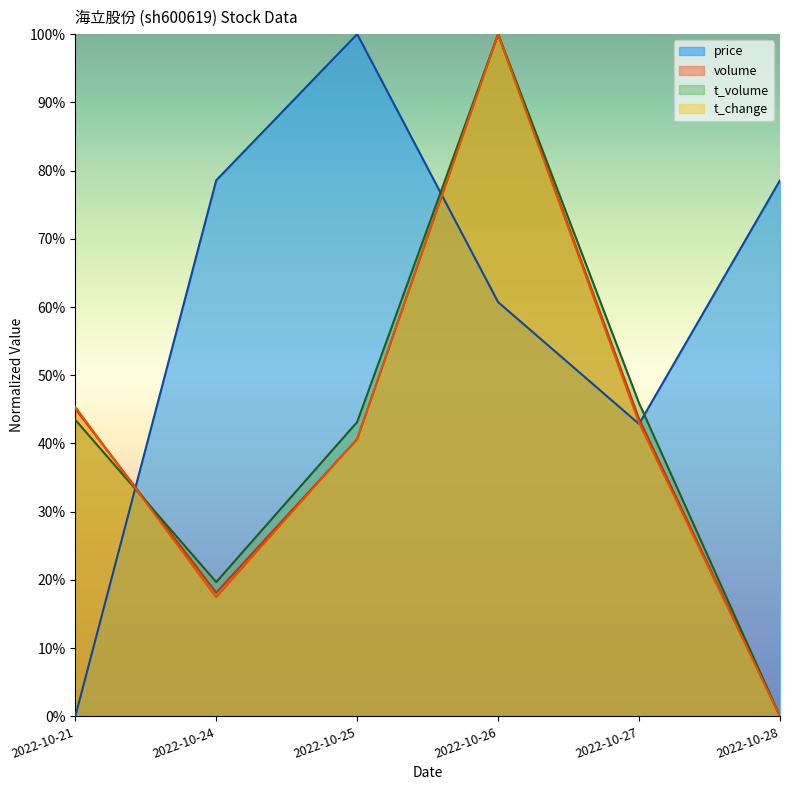

How many values in volume are above zero?

5